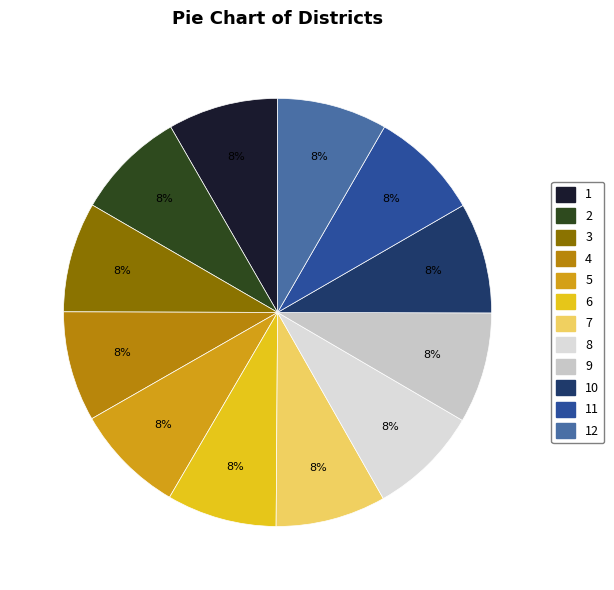

Is it true that 4 is 8% of the pie?

True